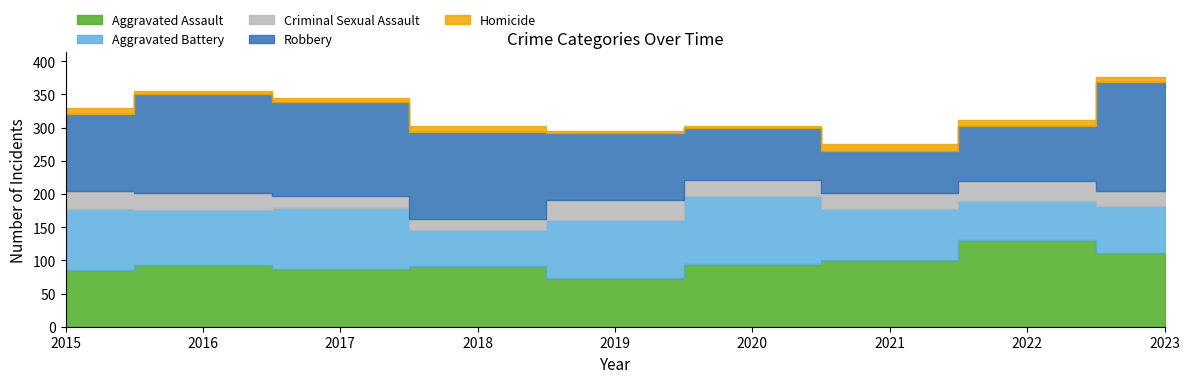

True or false: Homicide and Aggravated Battery cross at least once.

False